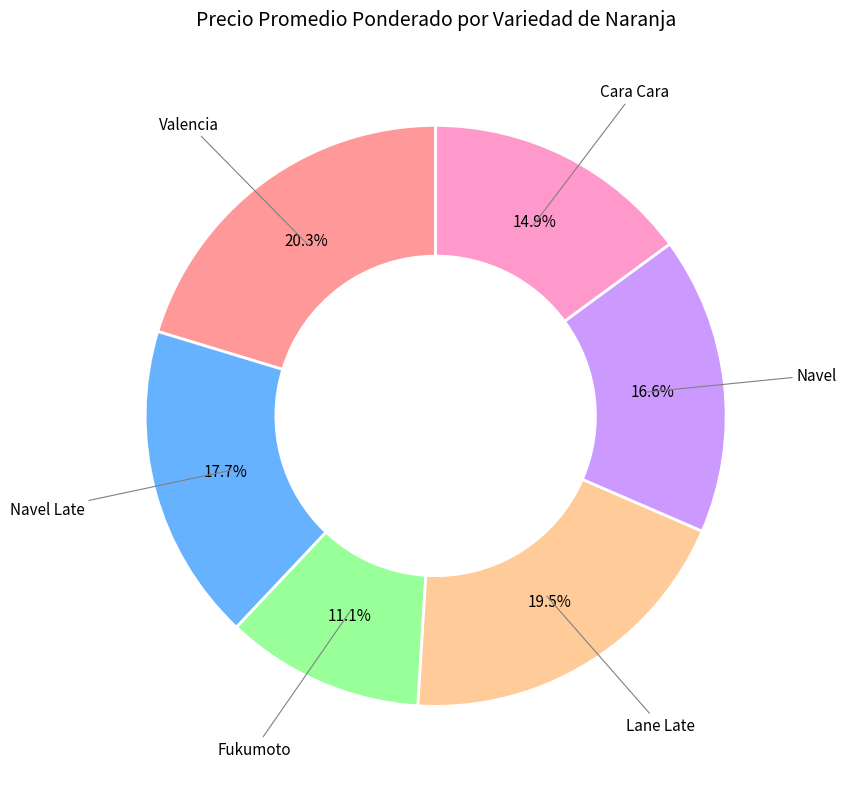

What percentage do Fukumoto and Cara Cara together represent?

26.0%